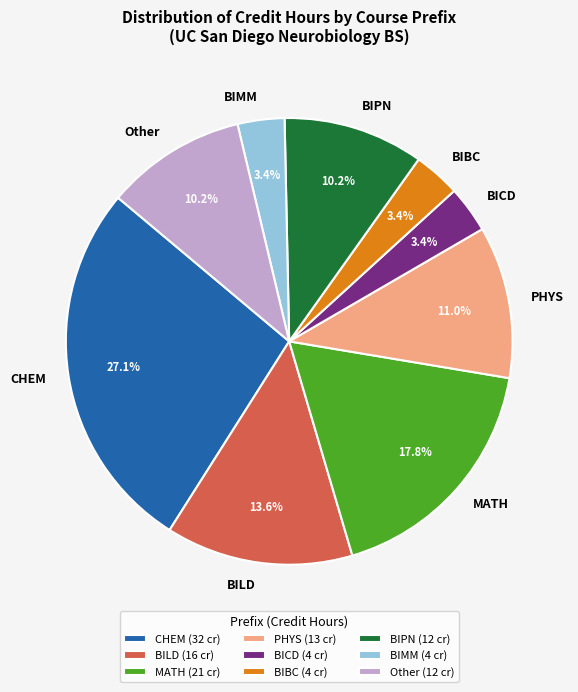

Is there any slice that represents more than half of the pie?

No